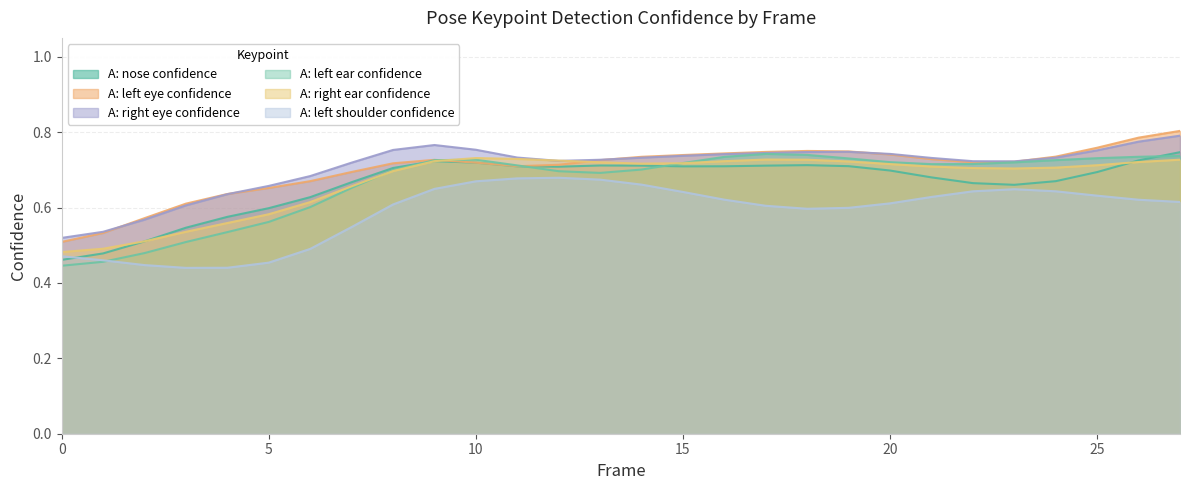

What are all the series names shown in the legend?

A: nose confidence, A: left eye confidence, A: right eye confidence, A: left ear confidence, A: right ear confidence, A: left shoulder confidence